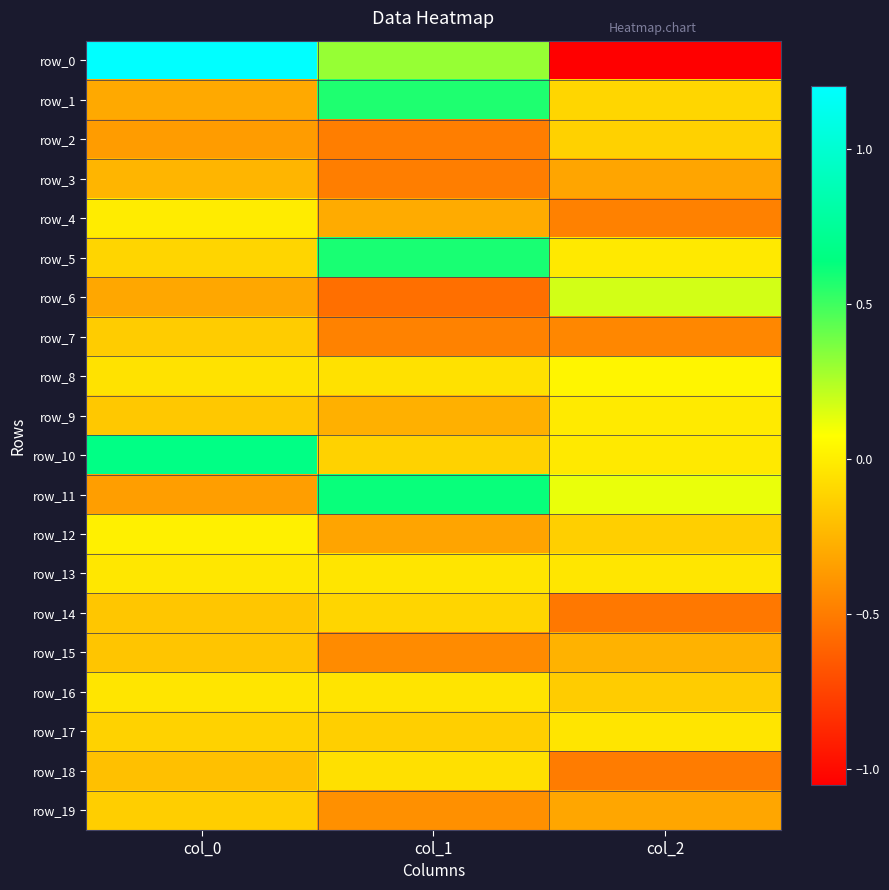

Reading left to right, transcribe all the data shown in this chart.

row_0: col_0=1.2	col_1=0.3	col_2=-1.0
row_1: col_0=-0.3	col_1=0.6	col_2=-0.1
row_2: col_0=-0.4	col_1=-0.5	col_2=-0.1
row_3: col_0=-0.2	col_1=-0.5	col_2=-0.3
row_4: col_0=-0.0	col_1=-0.3	col_2=-0.5
row_5: col_0=-0.1	col_1=0.6	col_2=-0.0
row_6: col_0=-0.3	col_1=-0.6	col_2=0.2
row_7: col_0=-0.1	col_1=-0.5	col_2=-0.4
row_8: col_0=-0.0	col_1=-0.1	col_2=0.0
row_9: col_0=-0.2	col_1=-0.3	col_2=-0.0
row_10: col_0=0.7	col_1=-0.1	col_2=-0.0
row_11: col_0=-0.3	col_1=0.6	col_2=0.1
row_12: col_0=0.0	col_1=-0.3	col_2=-0.1
row_13: col_0=-0.0	col_1=-0.0	col_2=-0.0
row_14: col_0=-0.2	col_1=-0.1	col_2=-0.5
row_15: col_0=-0.2	col_1=-0.4	col_2=-0.3
row_16: col_0=-0.0	col_1=-0.0	col_2=-0.1
row_17: col_0=-0.1	col_1=-0.1	col_2=-0.0
row_18: col_0=-0.2	col_1=-0.1	col_2=-0.5
row_19: col_0=-0.1	col_1=-0.4	col_2=-0.3